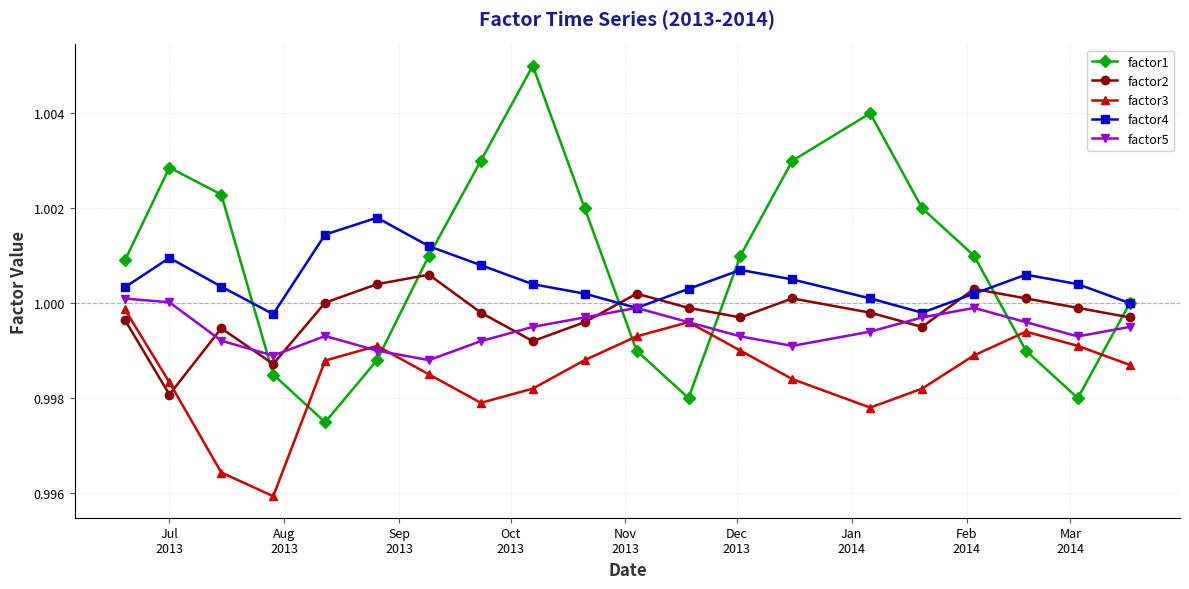

True or false: factor3 and factor4 cross at least once.

False